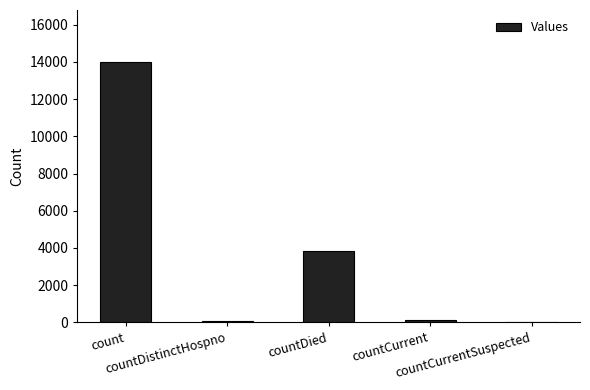

What is the sum of all values?

18024